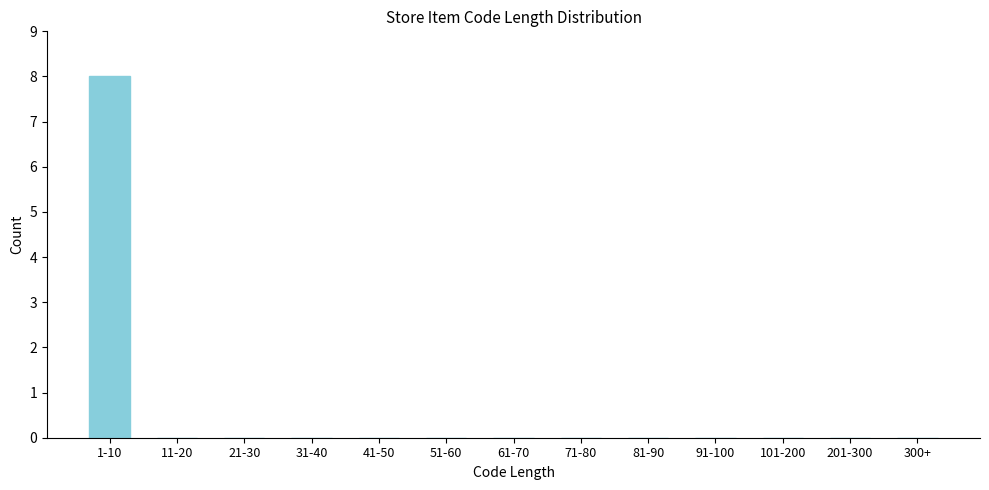

Reading left to right, list all the values displayed in this chart.

1-10=8	11-20=0	21-30=0	31-40=0	41-50=0	51-60=0	61-70=0	71-80=0	81-90=0	91-100=0	101-200=0	201-300=0	300+=0